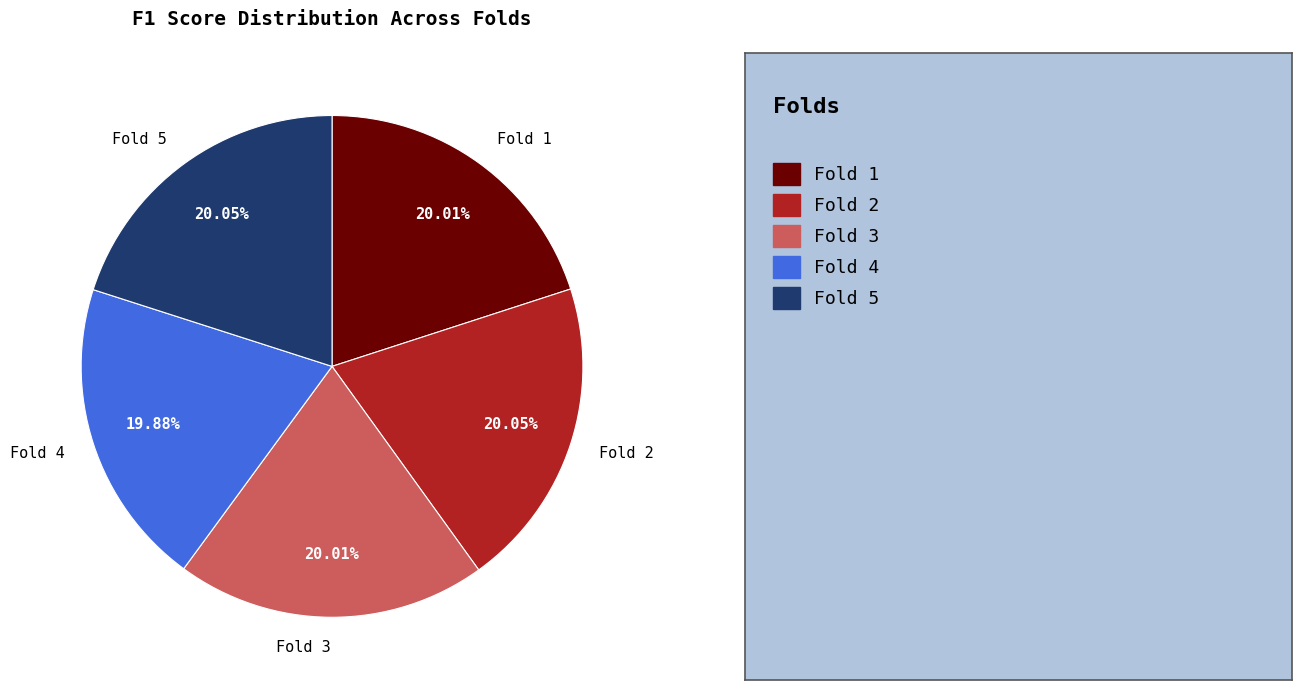

What percentage is the Fold 4 slice, to the nearest percent?

20%